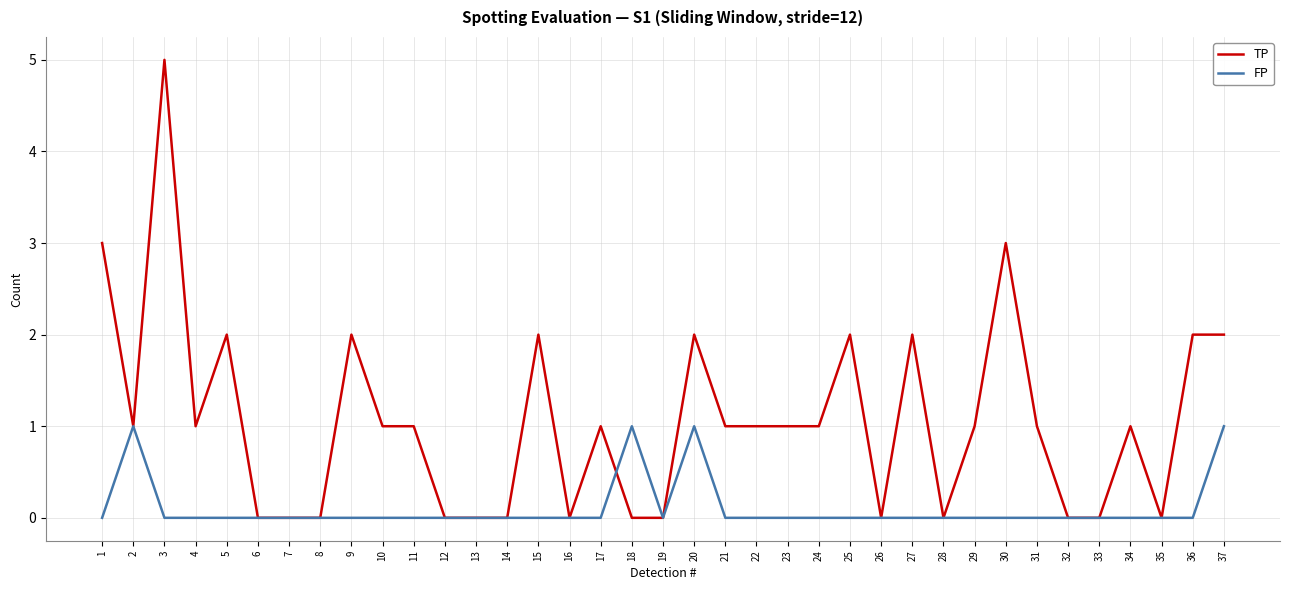

Which series has the largest total across all categories?

TP